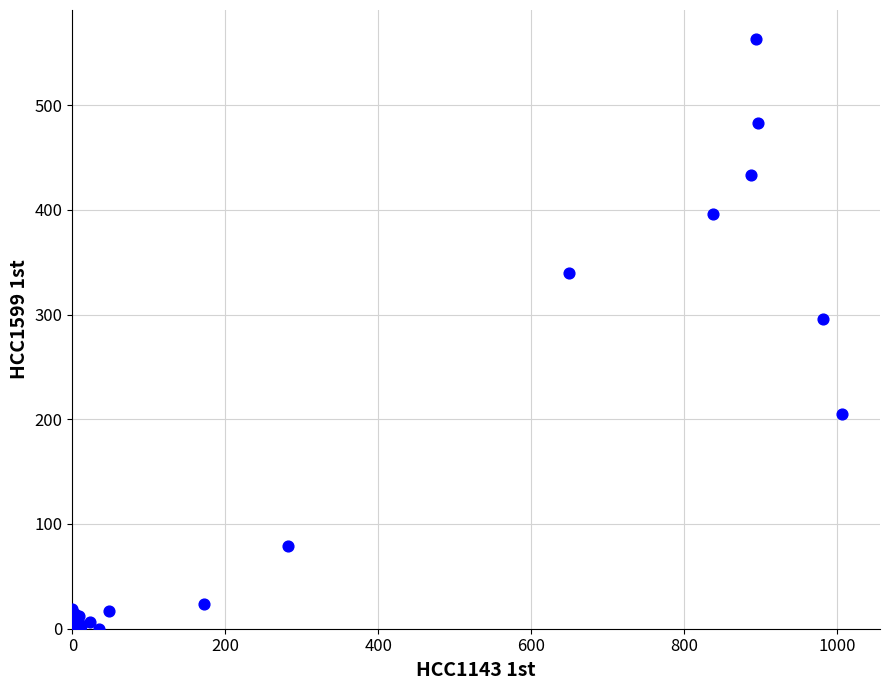

What Y value in the scatter plot is closest to 281?

295.4